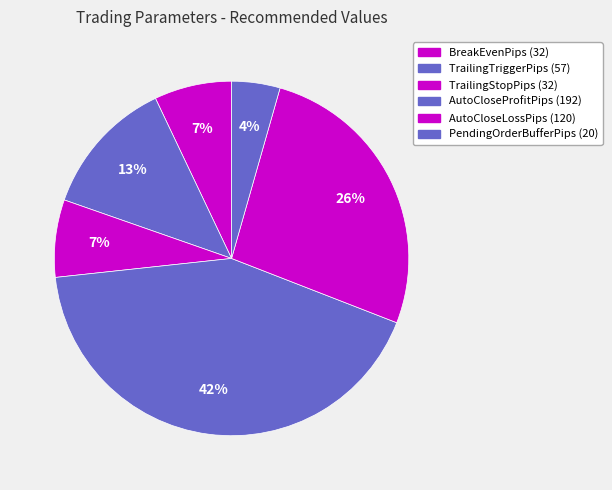

Is there a majority slice in this chart?

No